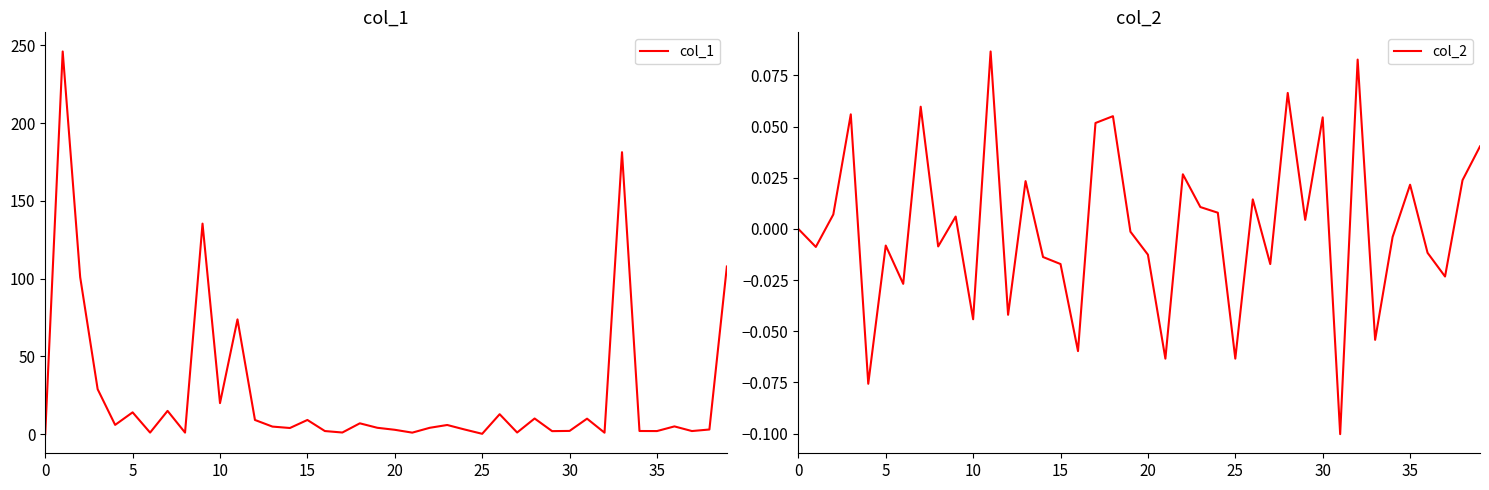

In col_2, how many points are lower than both neighbors (excluding endpoints)?

14